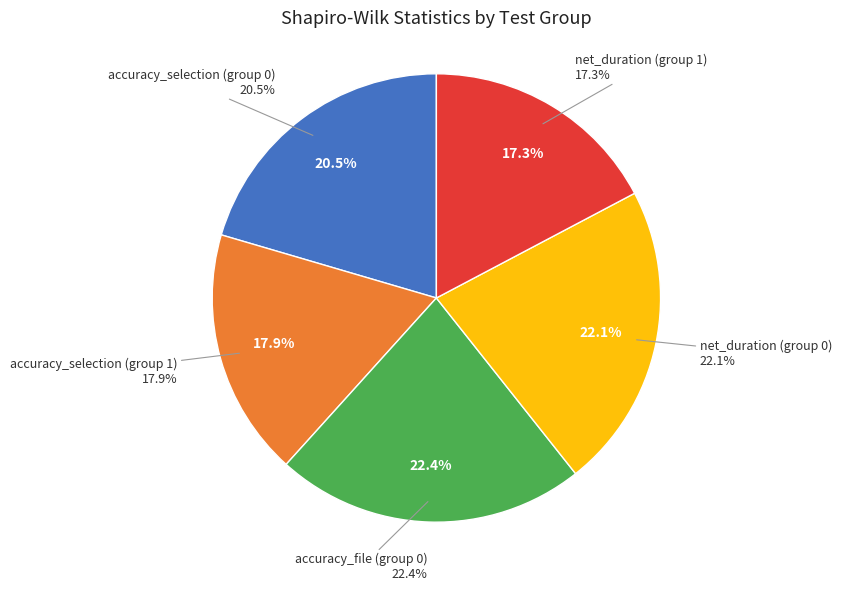

To the nearest percent, what is the difference between the accuracy_file (group 0) and accuracy_selection (group 1) slice percentages?

4%